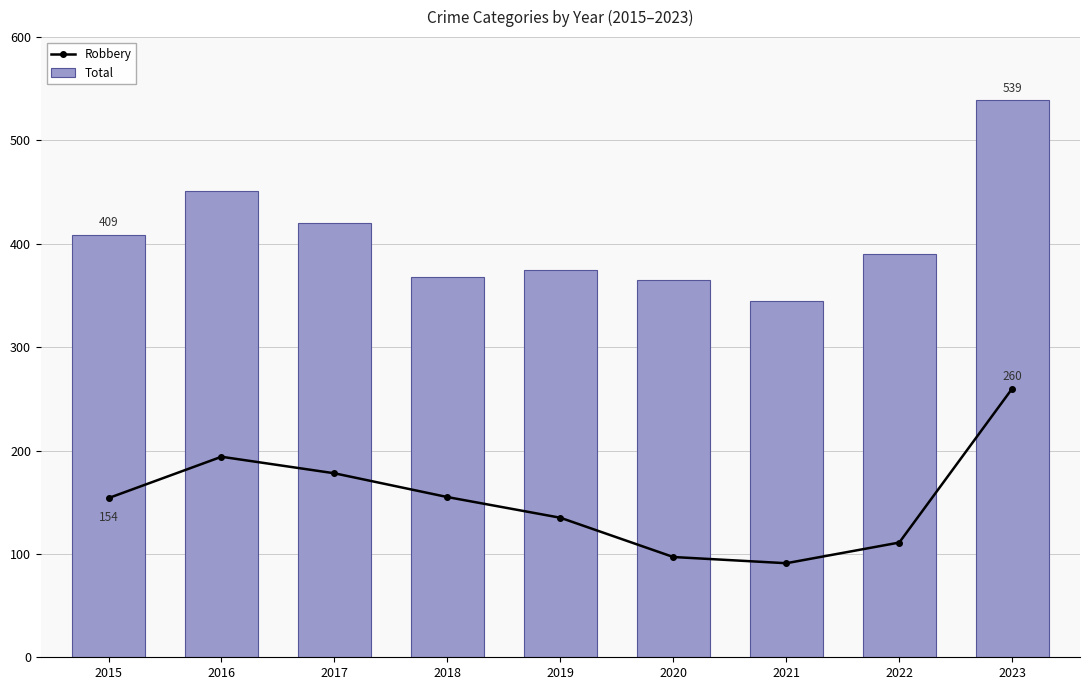

What is the average value of the Robbery series?

153